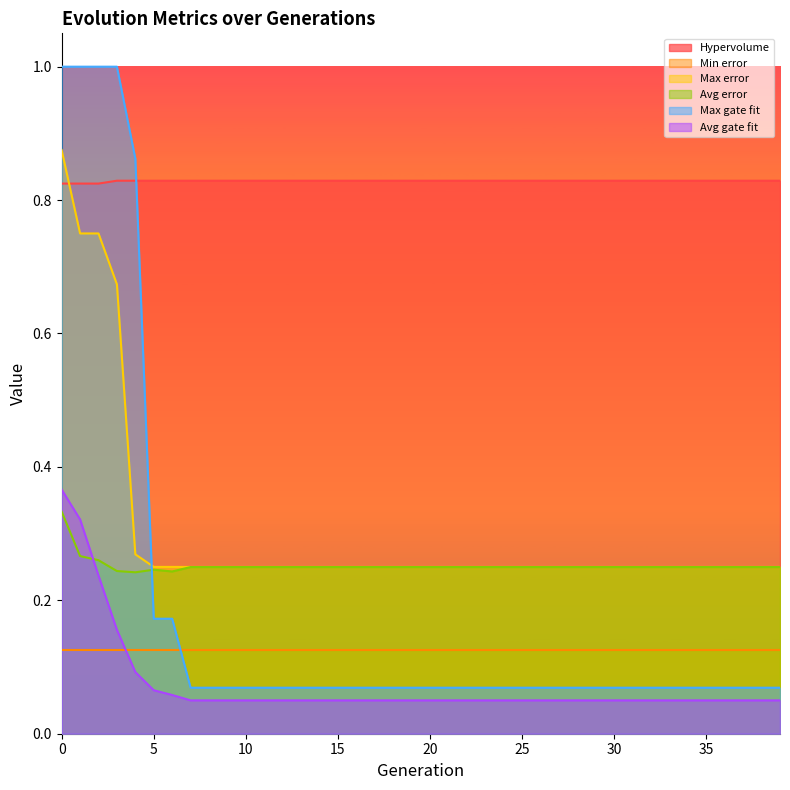

At which label does Avg gate fit reach its minimum?

7